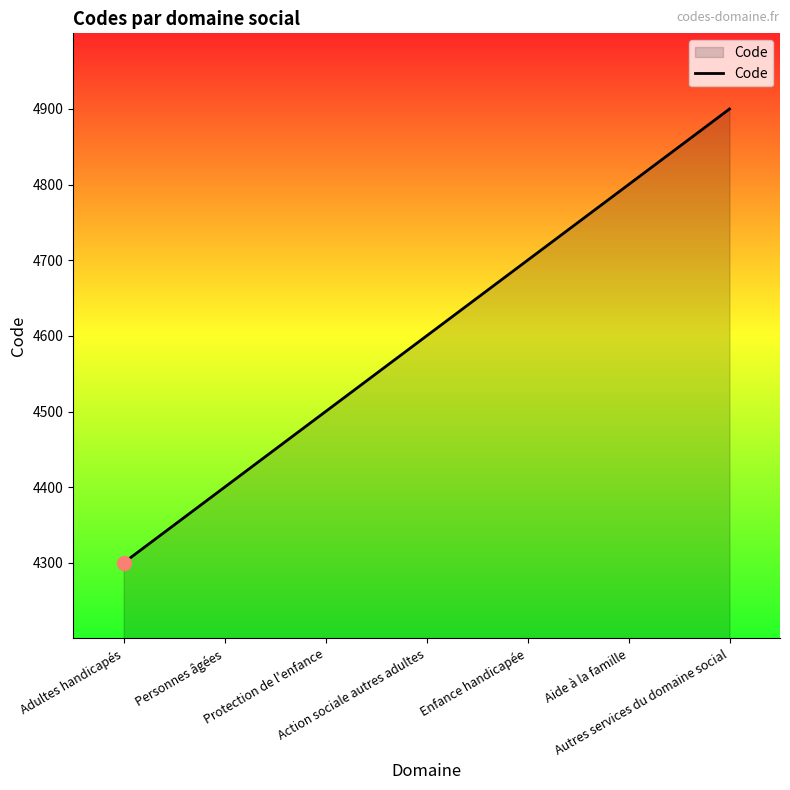

What is the ratio of the value at Action sociale autres adultes to the value at Autres services du domaine social?

0.9